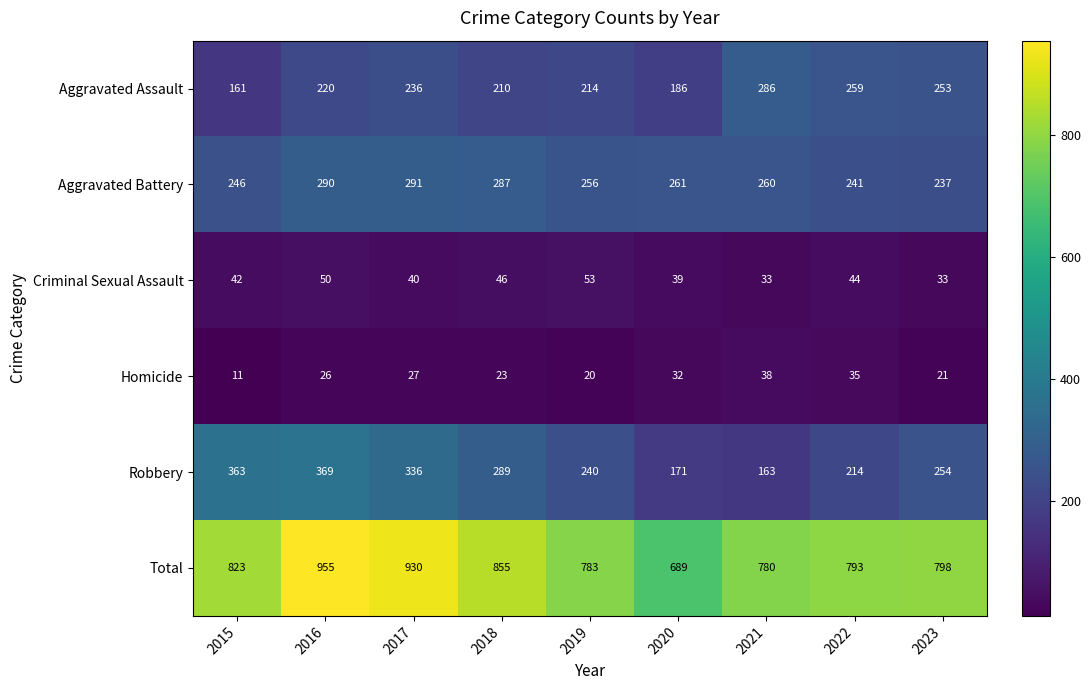

The value of Robbery at 2016 is 369. True or false?

True